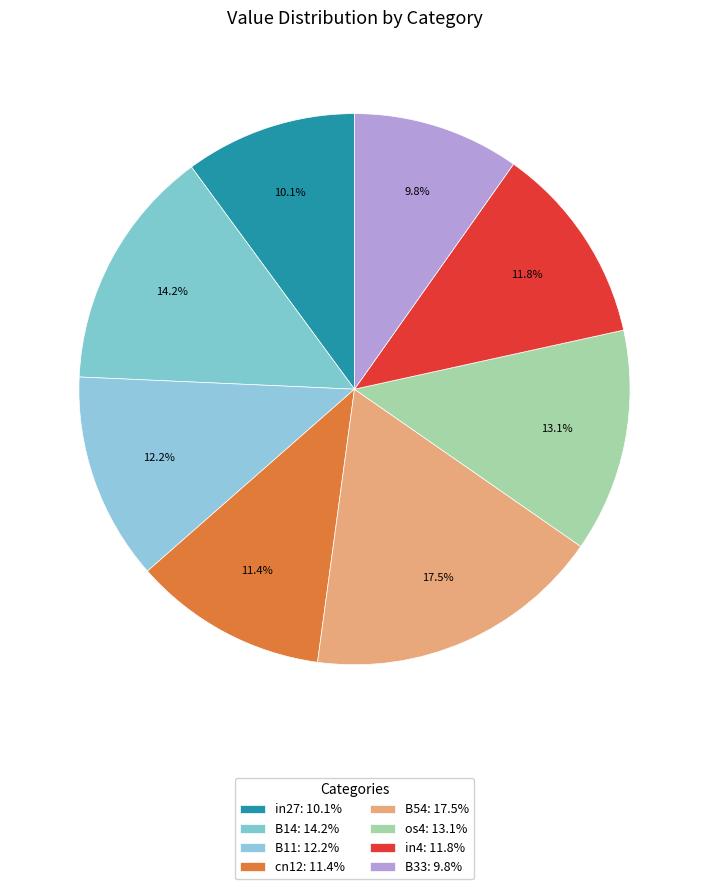

How many segments does this pie chart have?

8